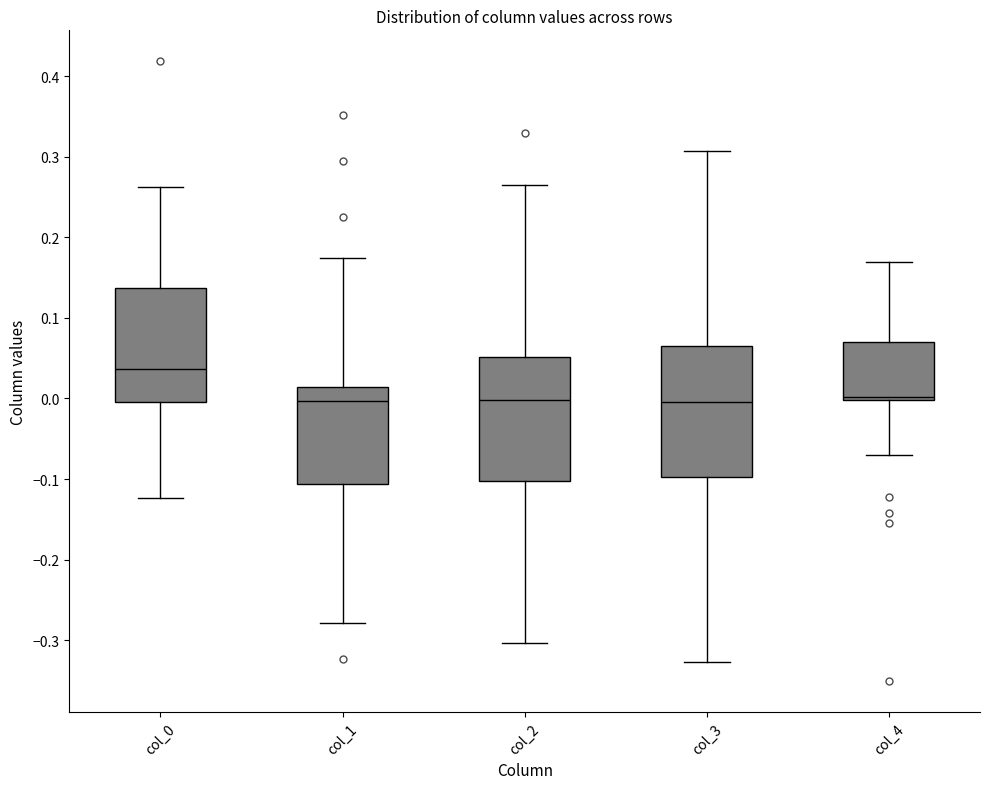

Reading left to right, transcribe this box plot: for each box, give where its median line is, the range the box spans, and where its two whiskers end, as read against the y-axis. The values are not printed on the chart, so give them approximately, as read against the axis.

col_0: median 0.04, box 0.00 to 0.14, whiskers -0.12 to 0.26
col_1: median 0.00, box -0.11 to 0.01, whiskers -0.28 to 0.17
col_2: median 0.00, box -0.10 to 0.05, whiskers -0.30 to 0.26
col_3: median 0.00, box -0.10 to 0.07, whiskers -0.33 to 0.31
col_4: median 0.00 (just above the box's lower edge), box 0.00 to 0.07, whiskers -0.07 to 0.17